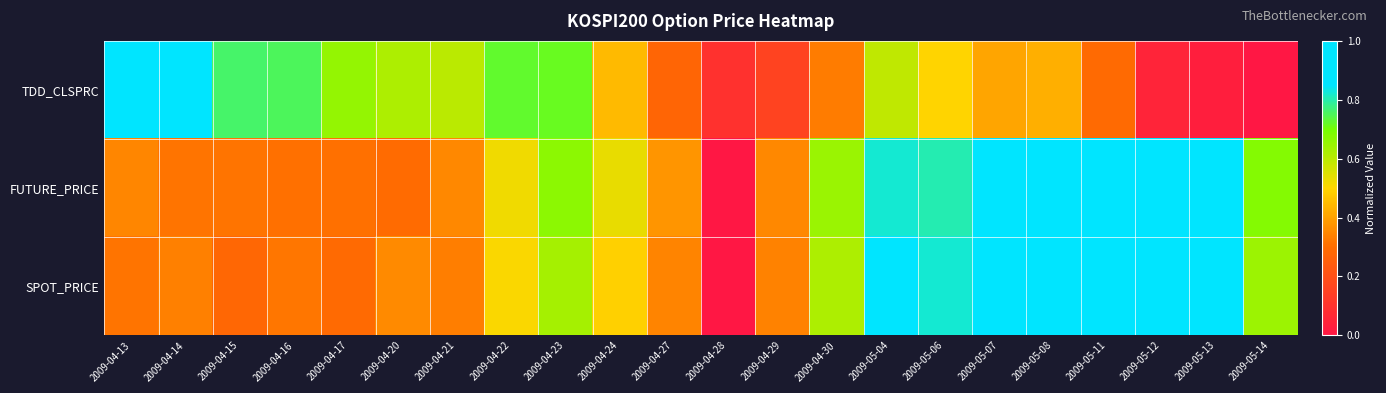

What is the total value across all series at 2009-04-28?

0.1